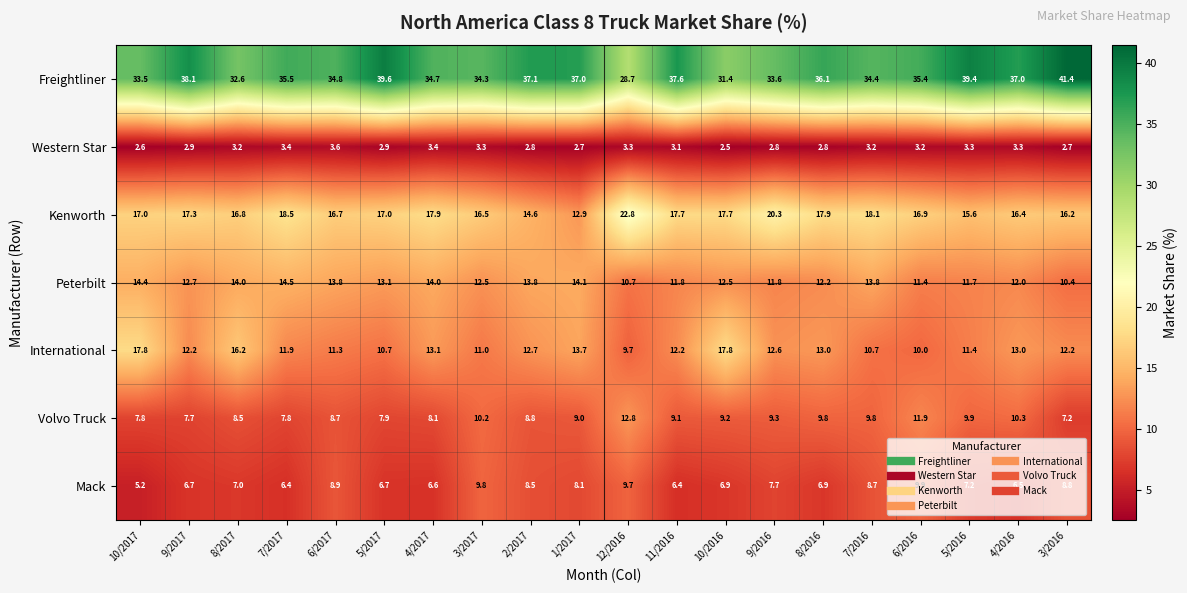

How many data points does each series have?

20